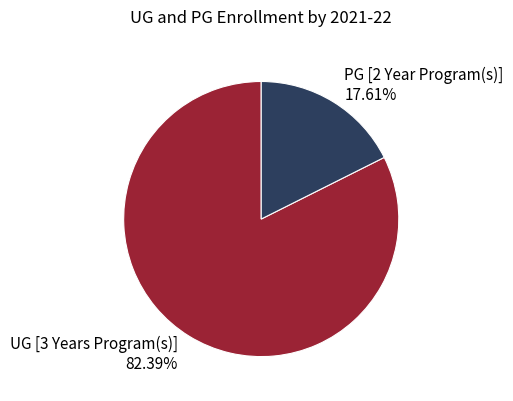

What is the ratio of the value at PG [2 Year Program(s)] to the value at UG [3 Years Program(s)]?

0.2